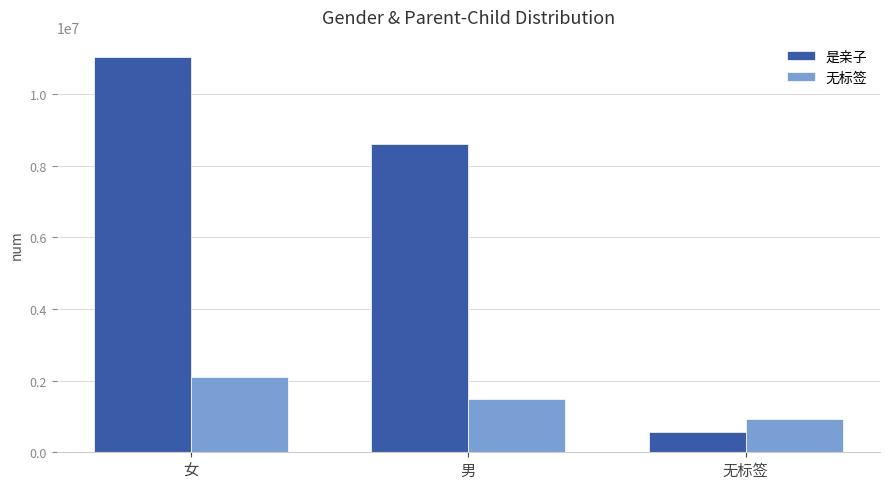

What is the value of the 是亲子 bar at the 1st from the left?

11051387